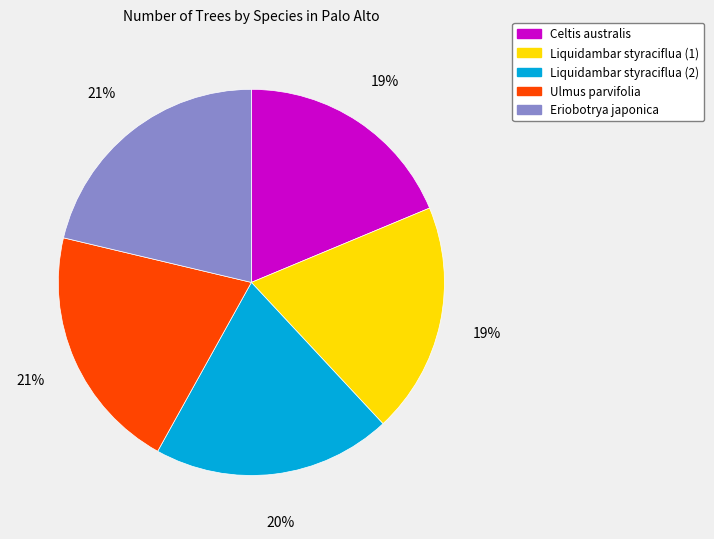

What percentage is the Liquidambar styraciflua (1) slice, to the nearest percent?

19%